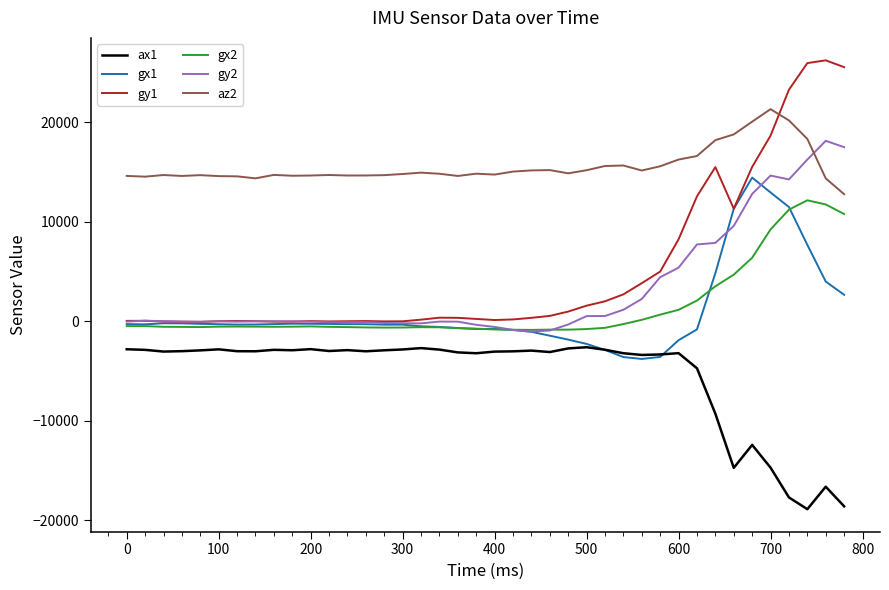

True or false: gx2 and az2 intersect in this chart.

False